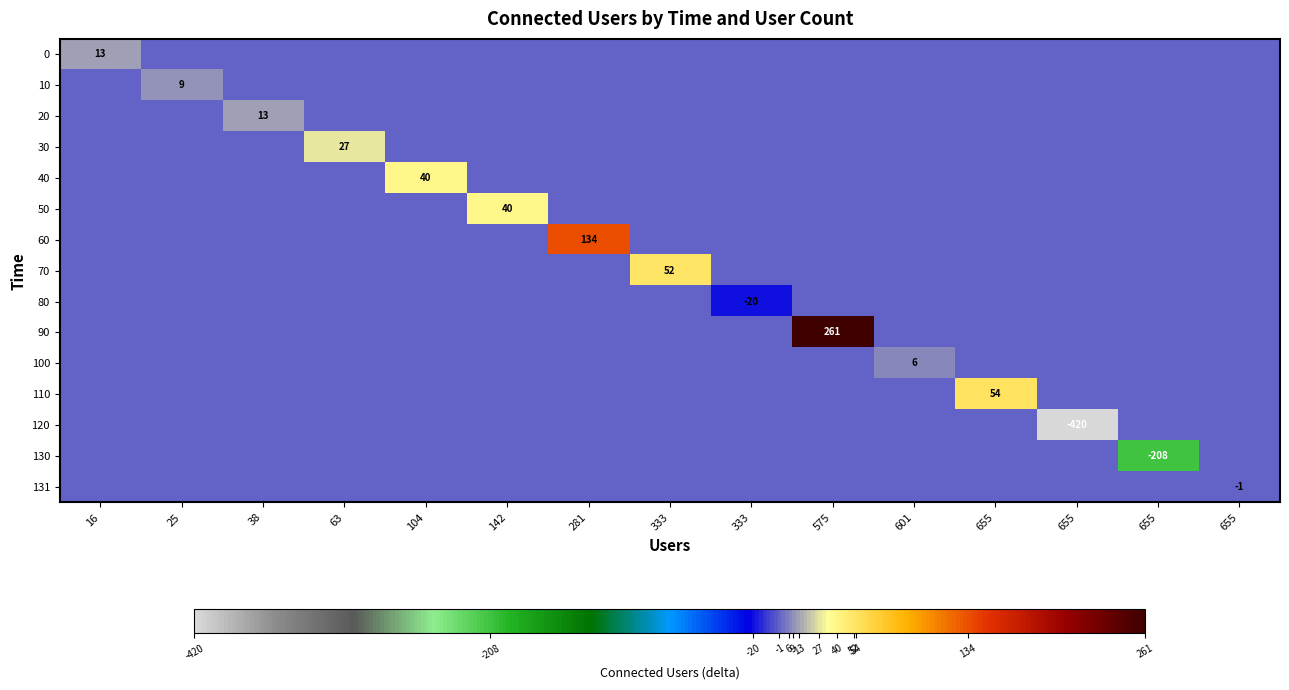

True or false: 110 has a value of 0 at 333.

True